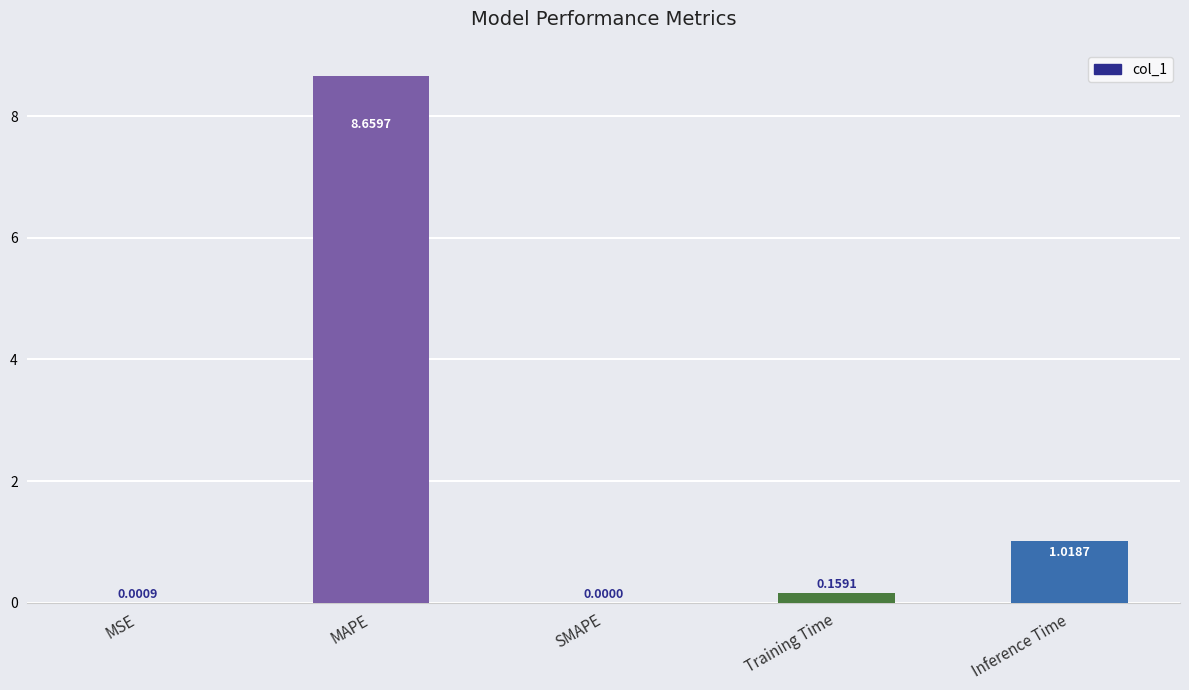

The chart shows a value of 8.7 at MAPE. True or false?

True